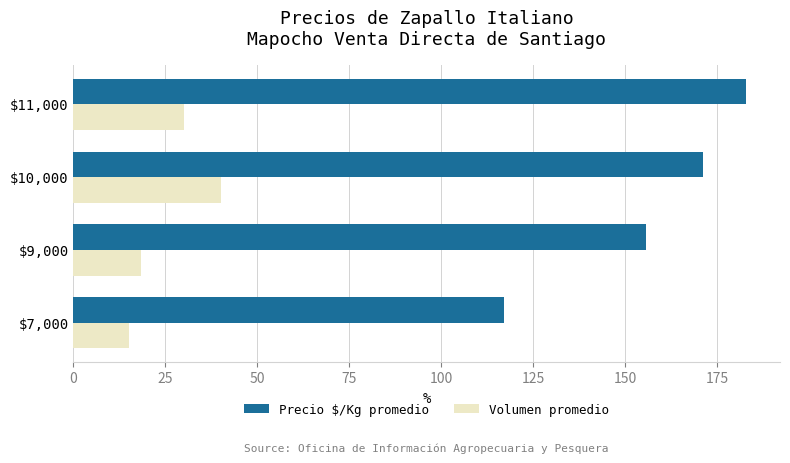

List the series in order of their overall mean, lowest first.

Volumen promedio, Precio $/Kg promedio